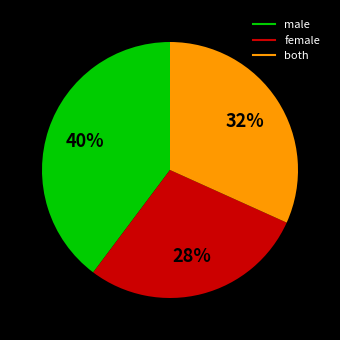

Does female account for over 50% of the chart?

No